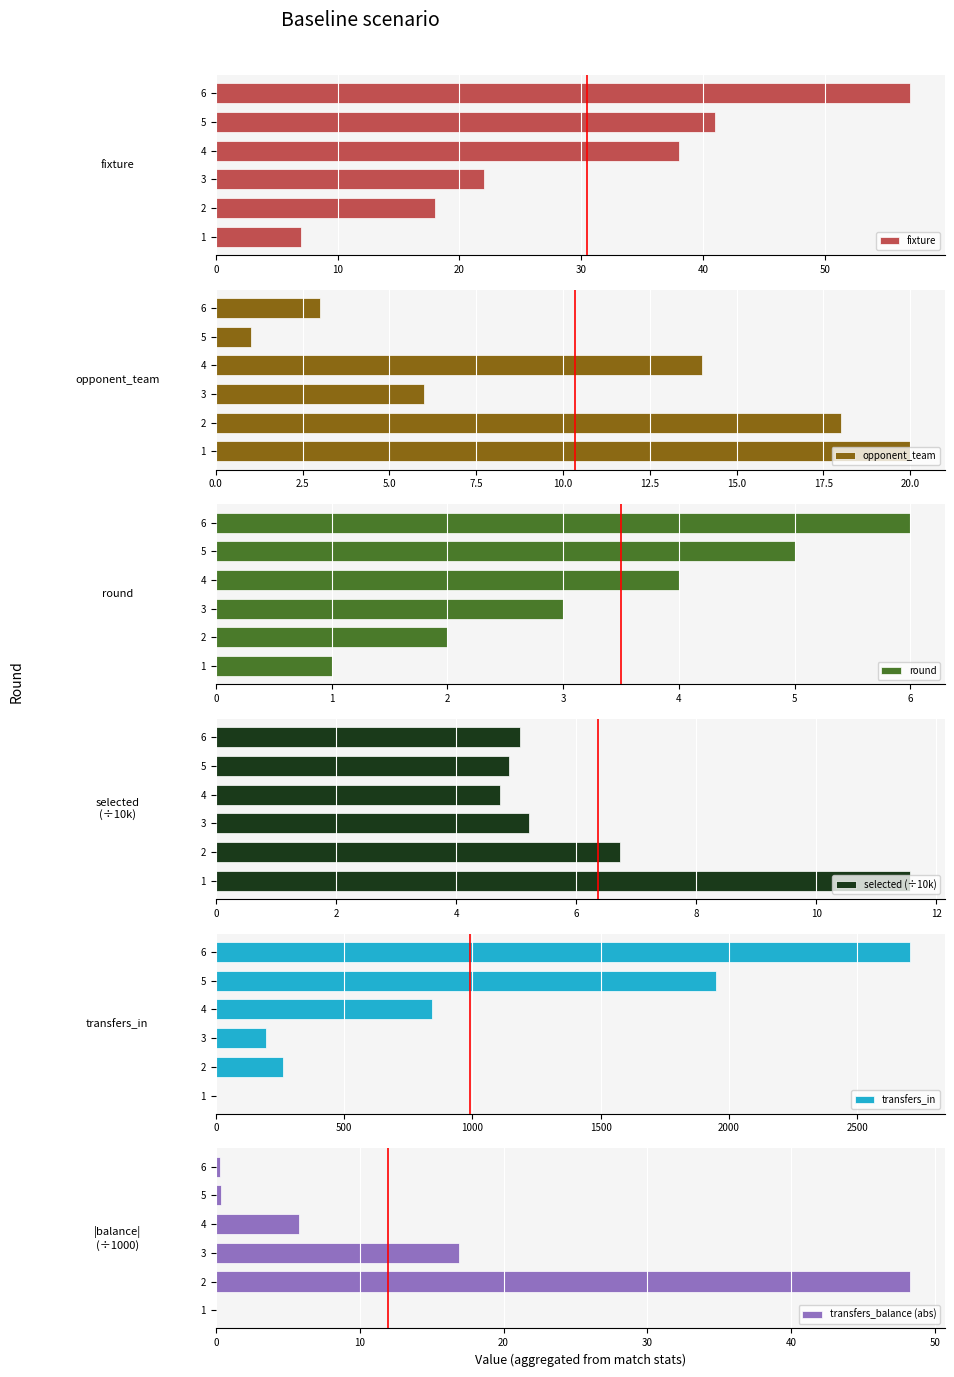

What is the difference between the maximum and second lowest values in the fixture series?

39